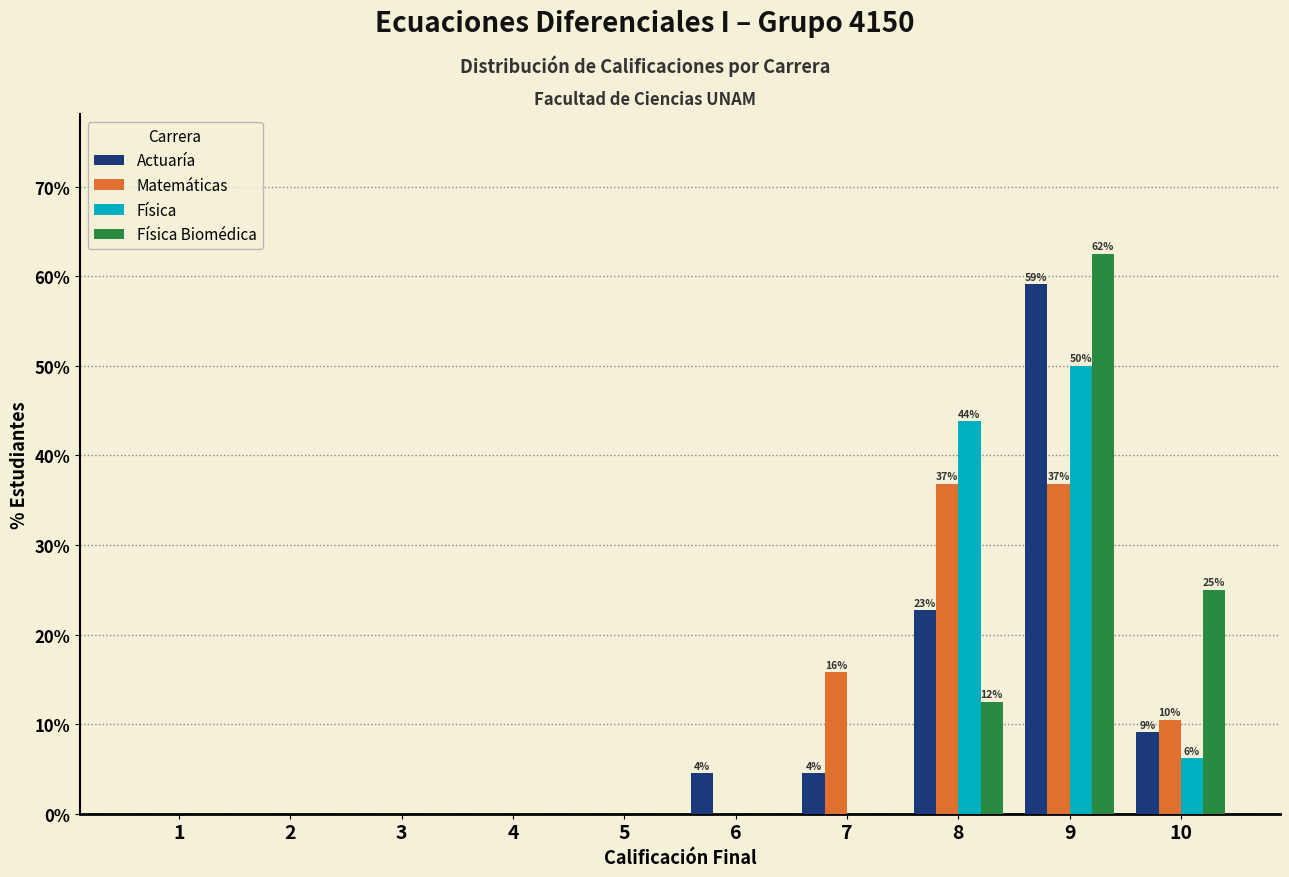

Is it true that Física equals 0.0 at 7?

True